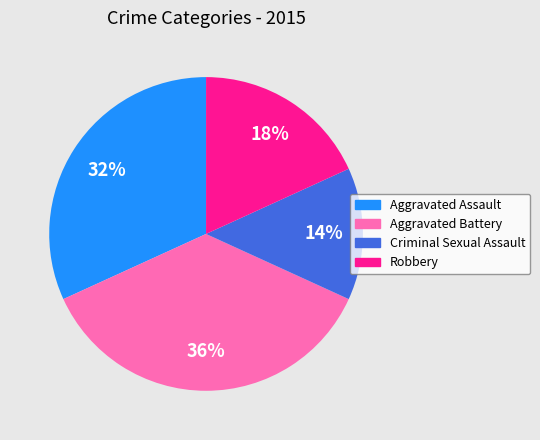

Which has a higher value, Criminal Sexual Assault or Aggravated Assault?

Aggravated Assault